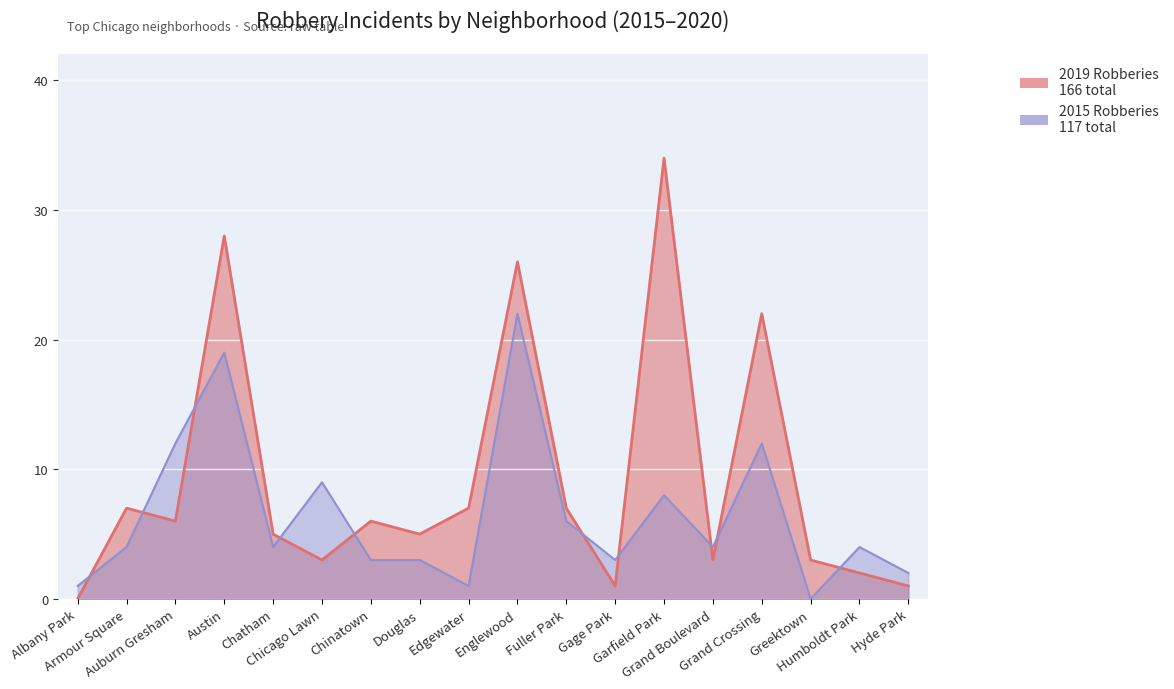

Which label corresponds to the largest value in the chart?

Garfield Park